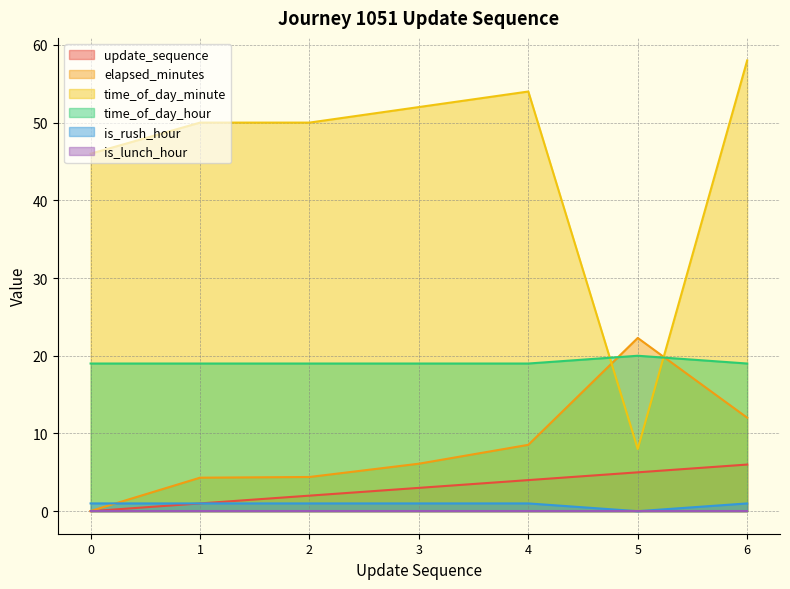

Where is elapsed_minutes nearest to the value 11?

6